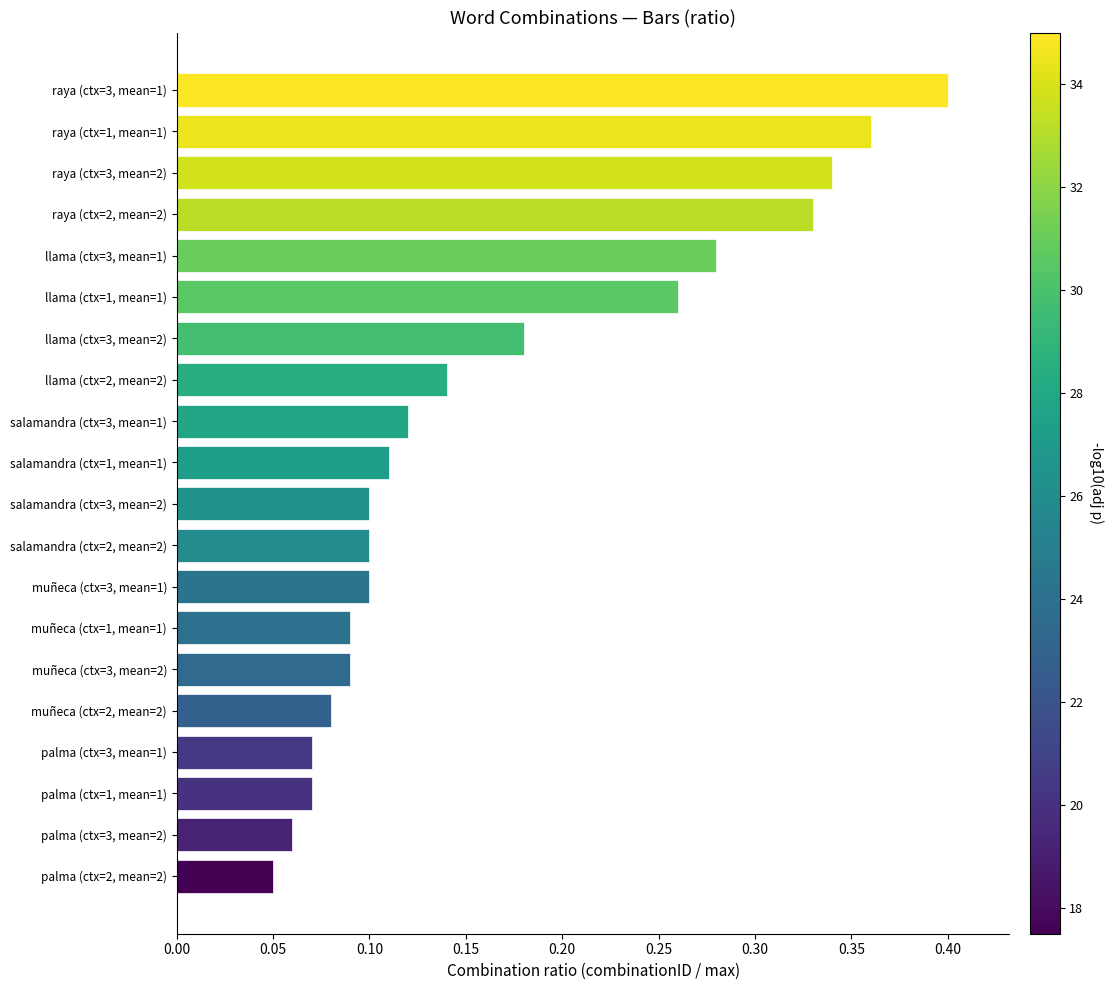

What is the label of the 4th bar from the top?

raya (ctx=2, mean=2)